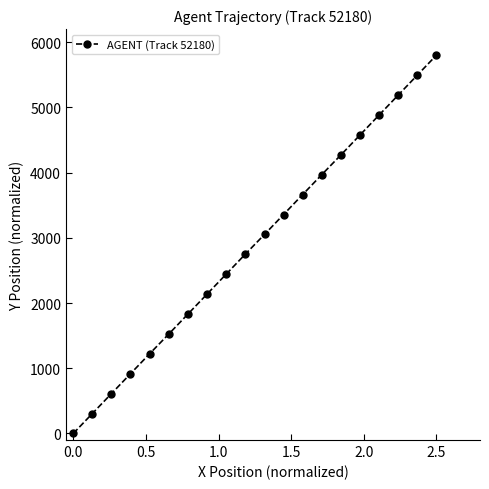

How many lines are shown in the chart?

1